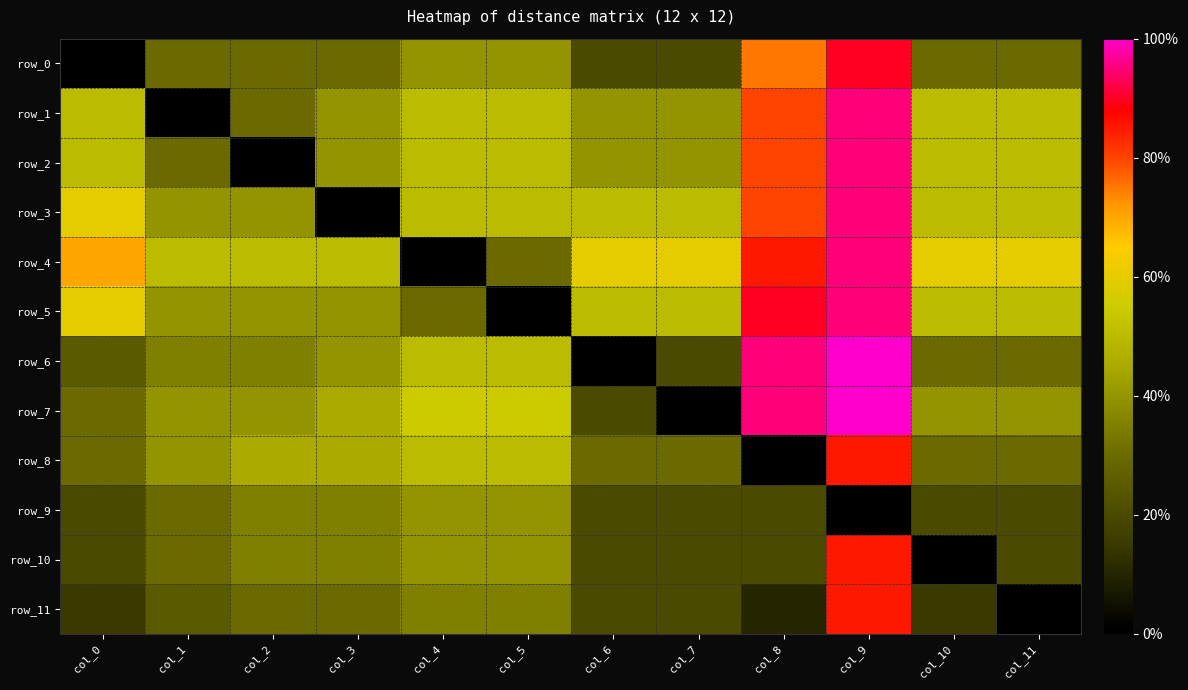

Which series has the widest spread of values?

row_6